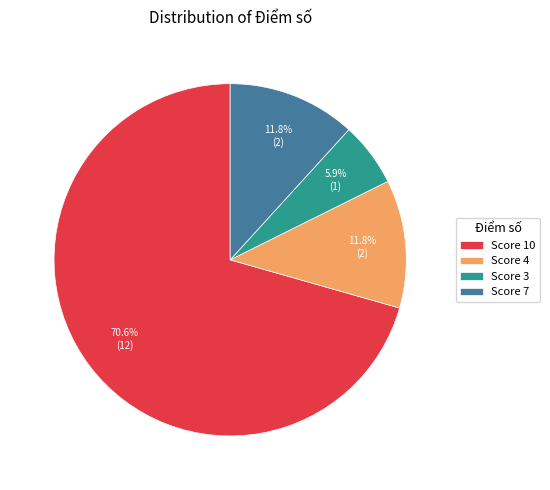

How many slices are in this pie chart?

4